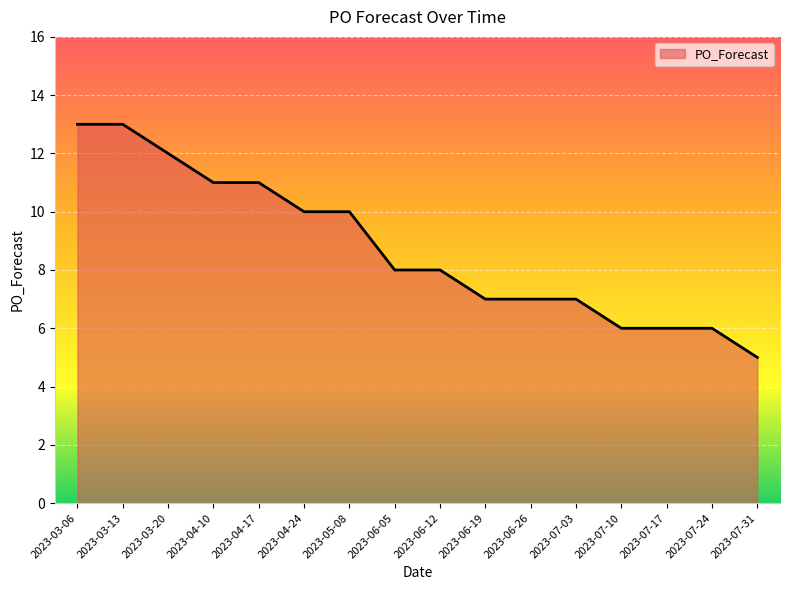

Which category has the lowest value across all series?

2023-07-31